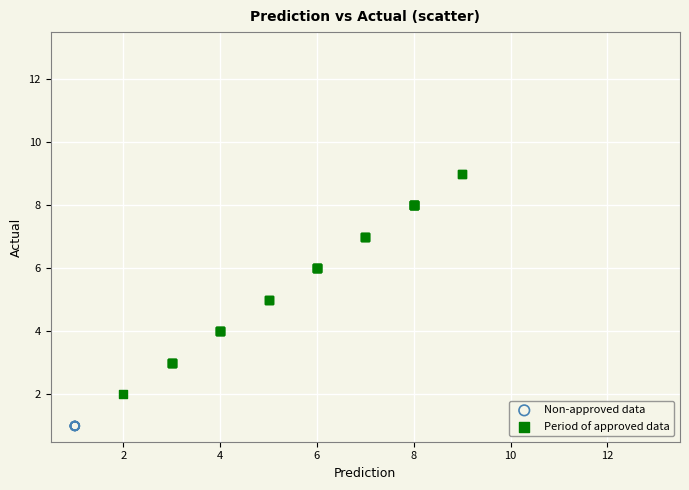

Which series contains the highest Y value?

Period of approved data